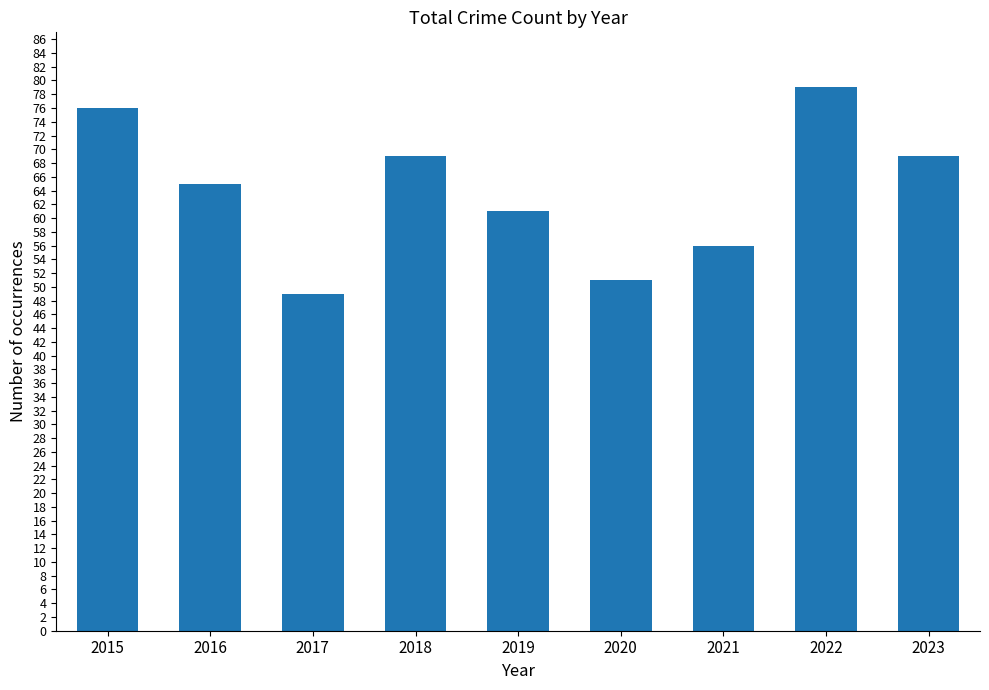

True or false: the data shows 95 at 2023.

False